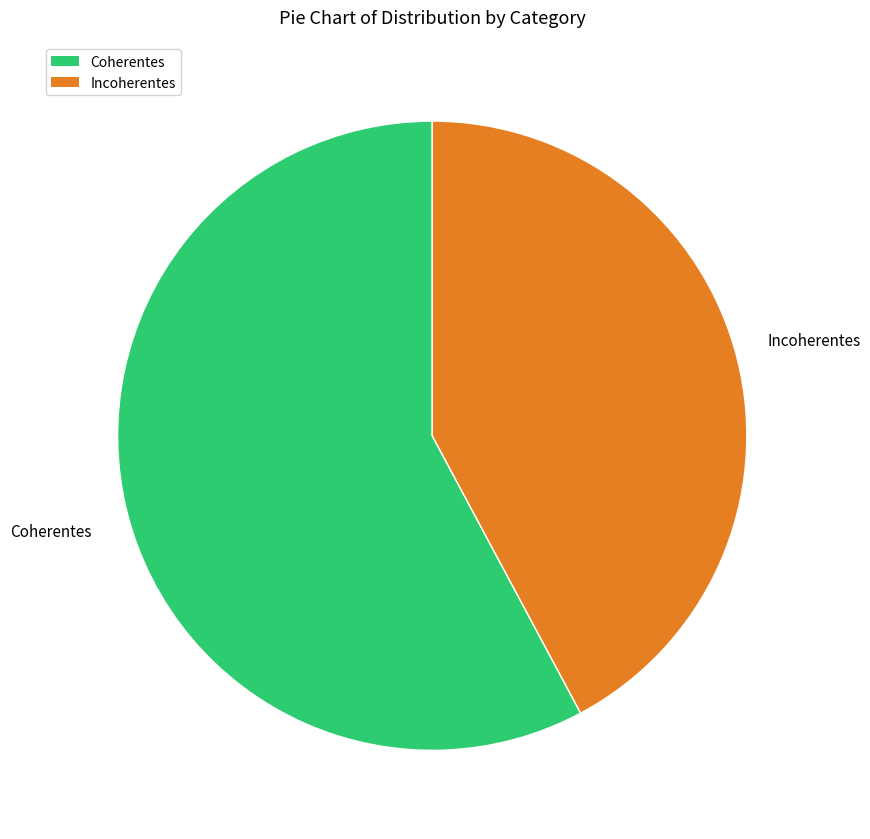

How many segments does this pie chart have?

2